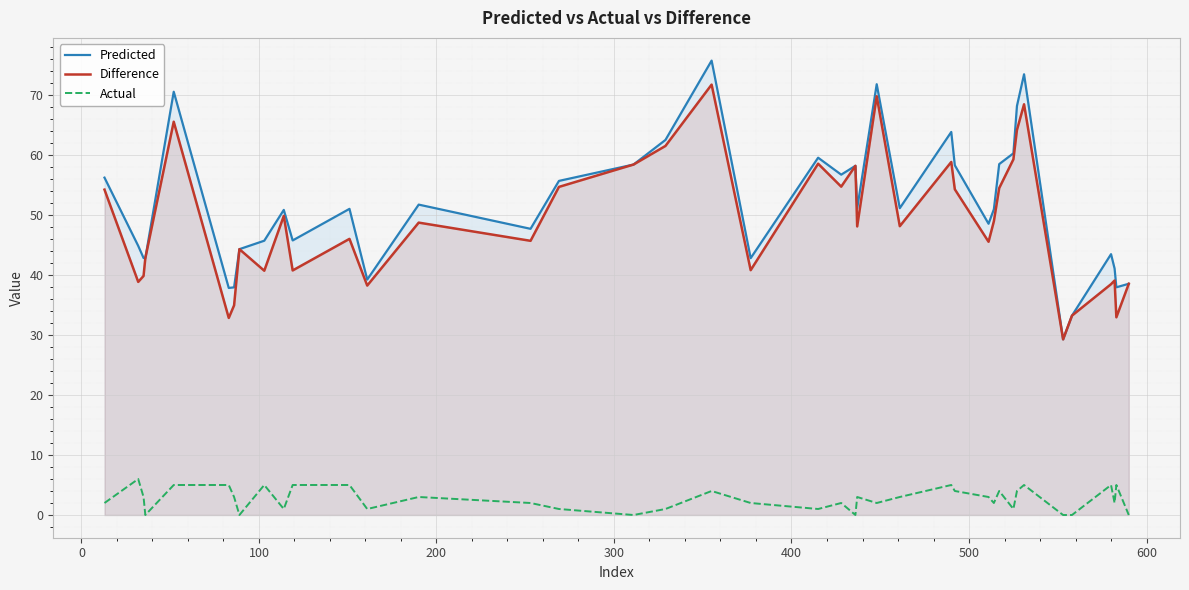

Which series has the widest spread of values?

Predicted